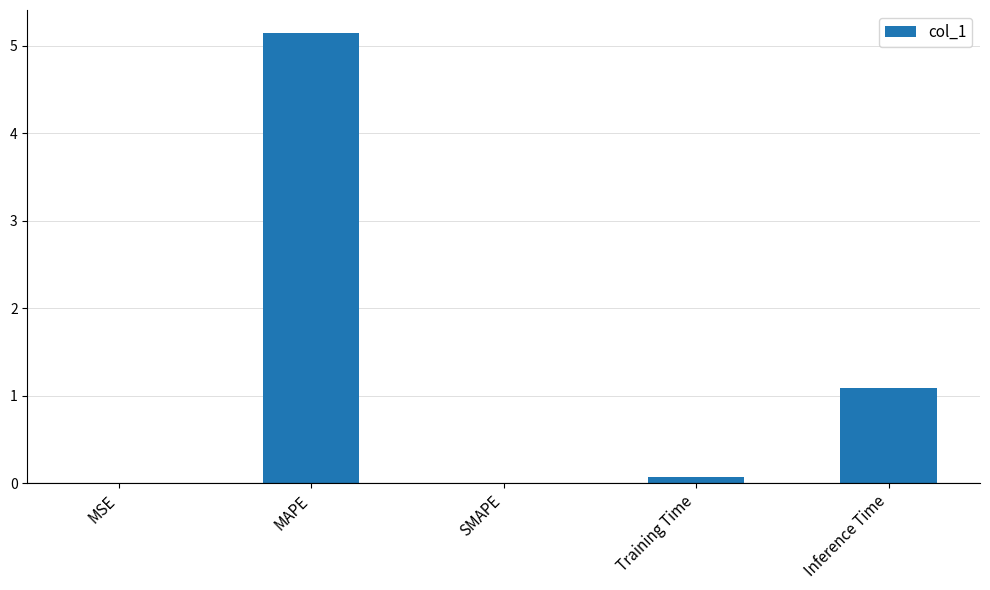

What is the change in value from SMAPE to Inference Time?

+1.1